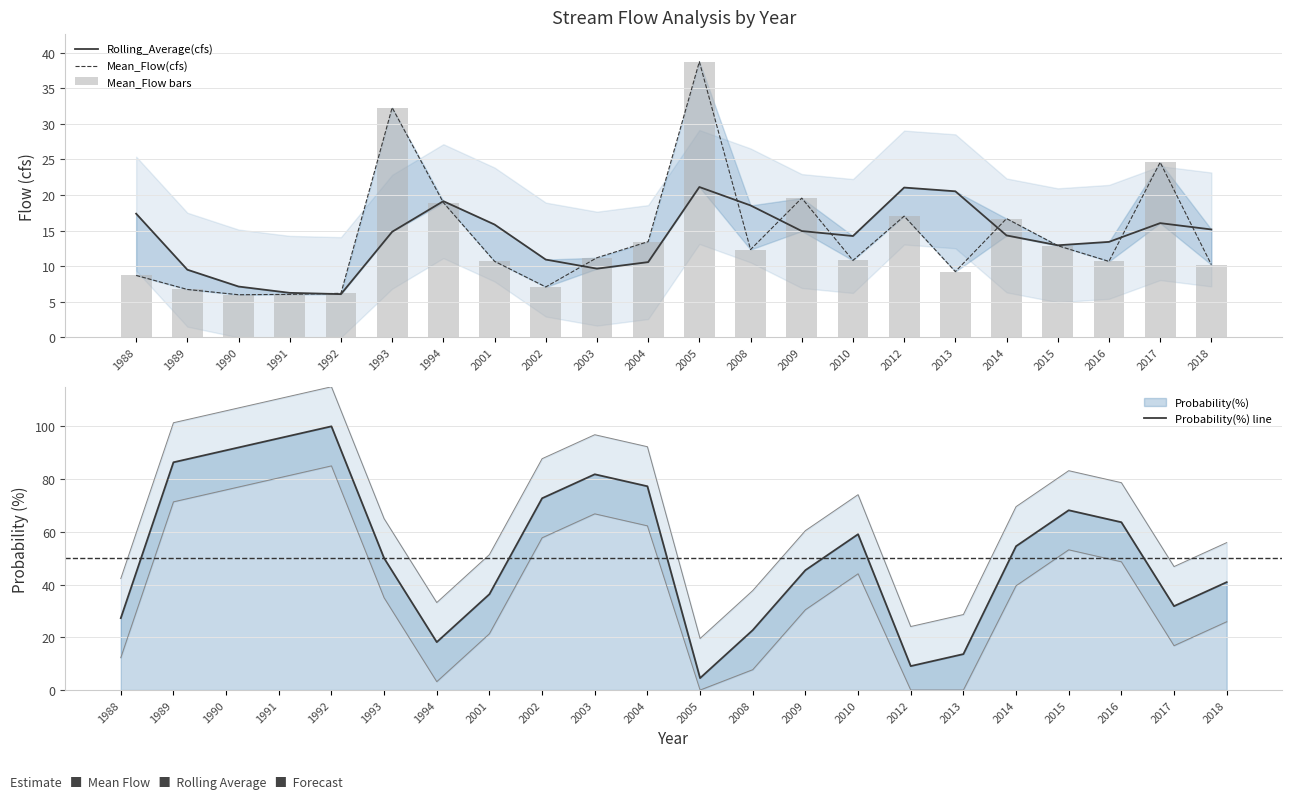

Where does the Mean_Flow bars series first go above 11?

1993